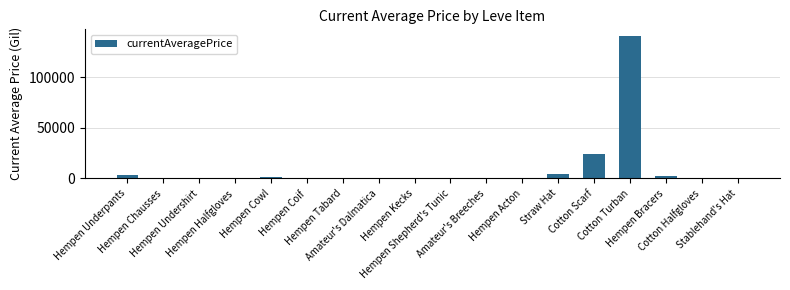

What is the sum of all values?

177841.7